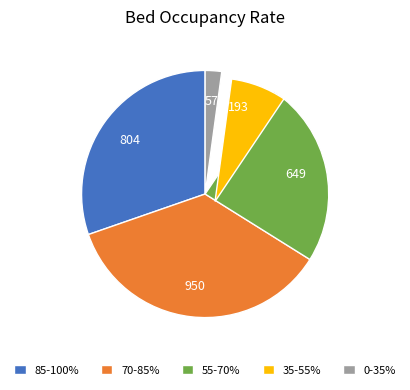

Is there a majority slice in this chart?

No